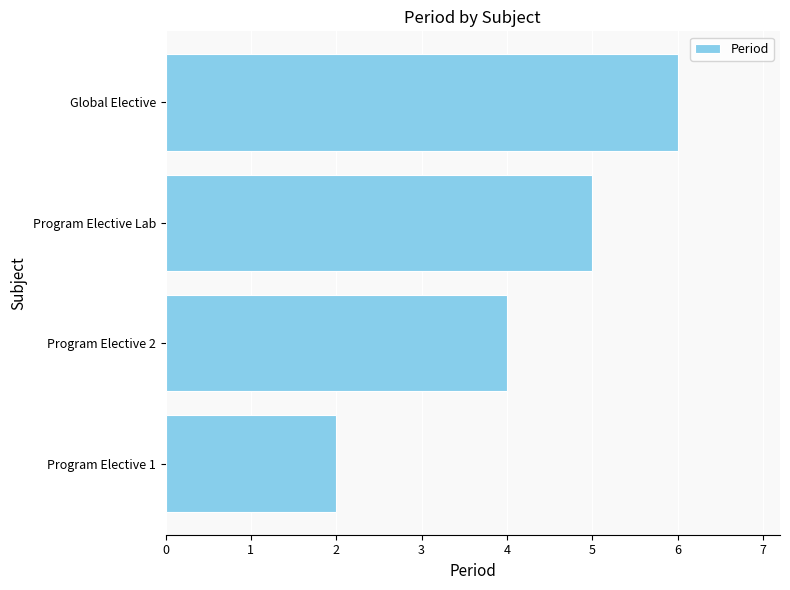

What is the difference between the second highest and second lowest values?

1